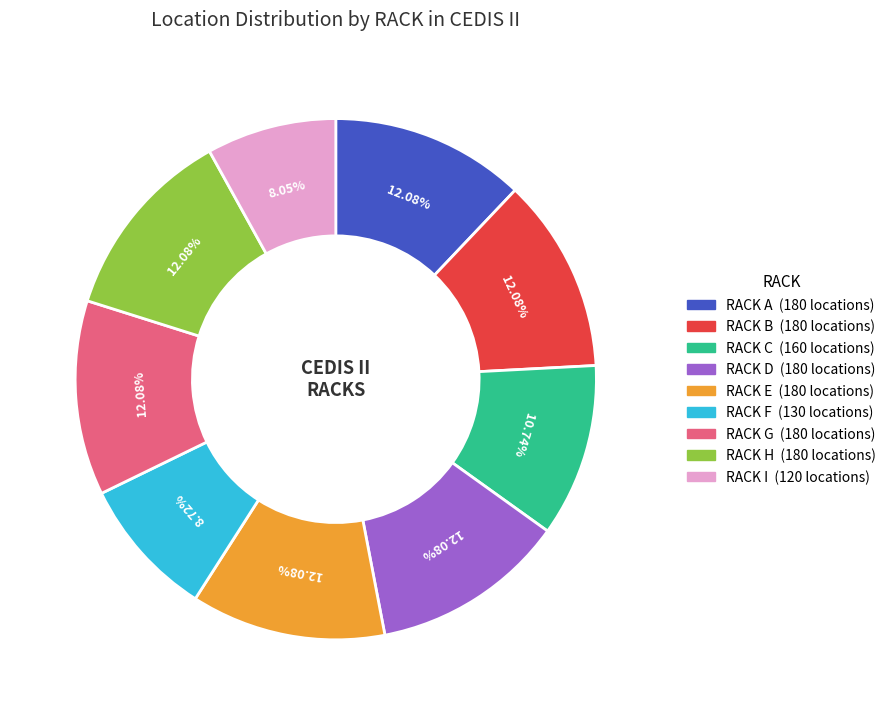

What is the smallest slice in the pie chart?

RACK I